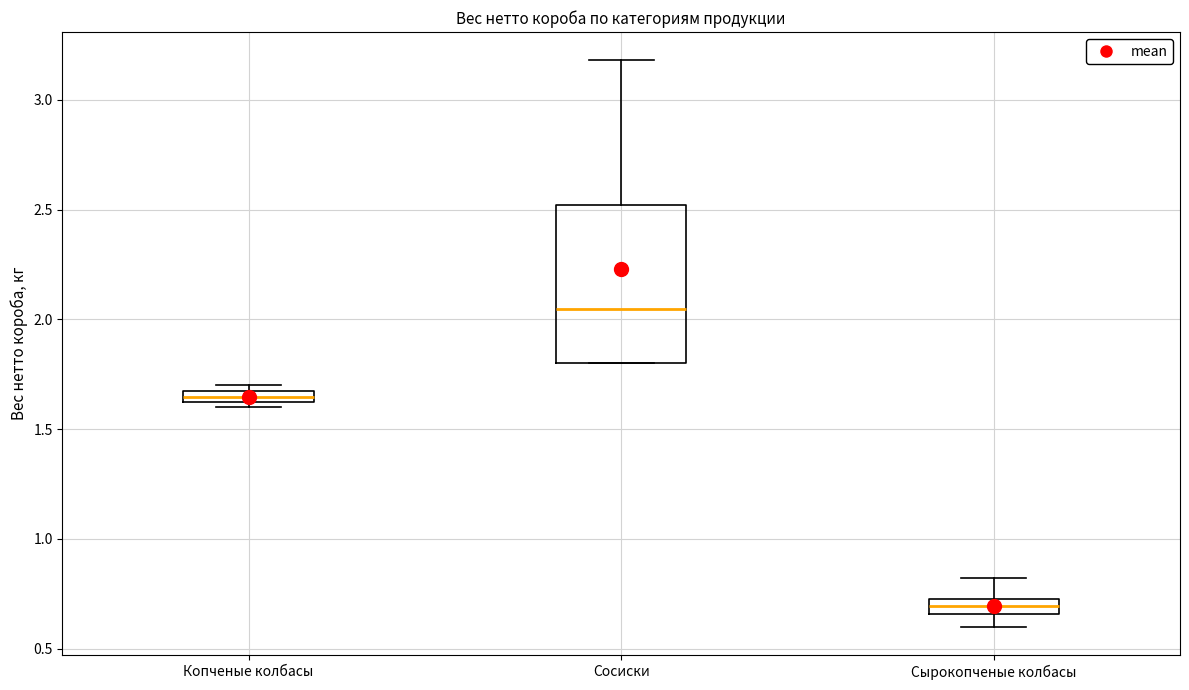

Where is the upper edge of the box for Копченые колбасы on the y-axis? The values are not printed on the chart, so give them approximately, as read against the axis.

1.70